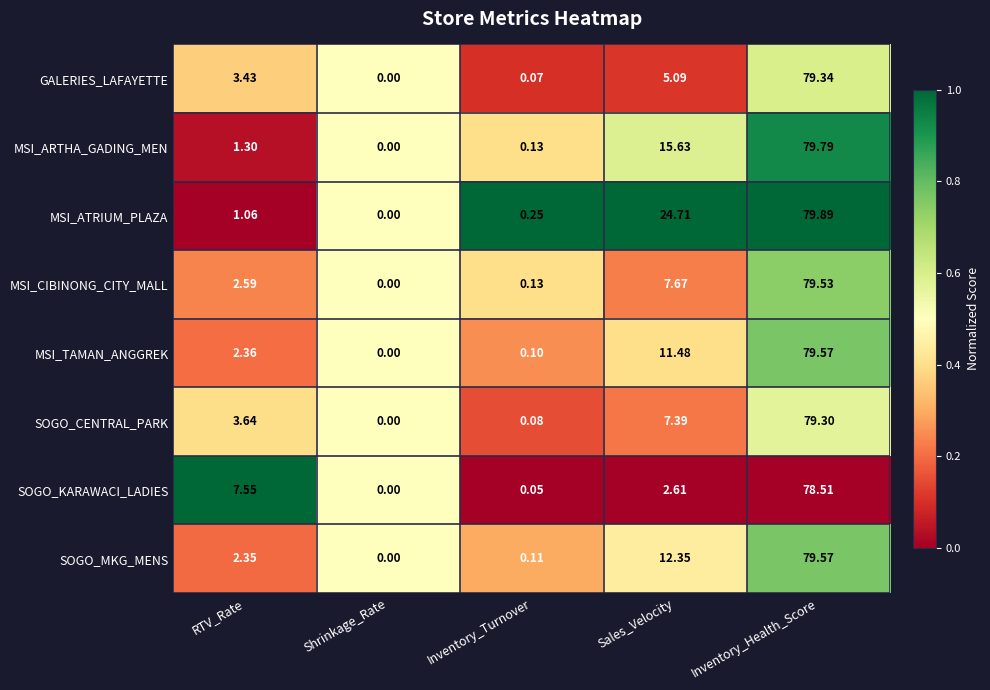

Which category has the lowest value in the SOGO_MKG_MENS series?

Shrinkage_Rate